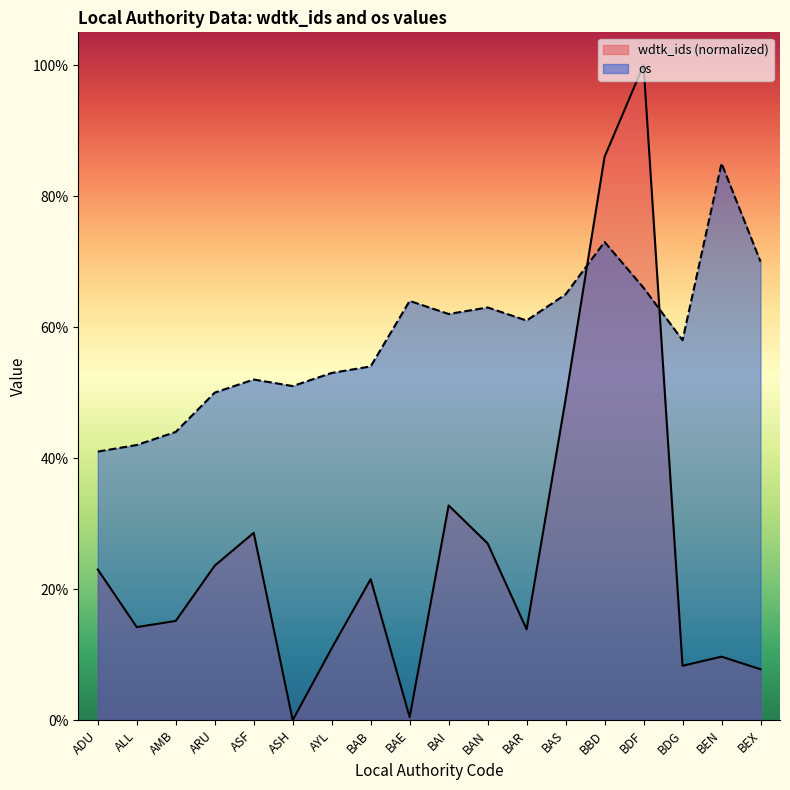

How many interior local valleys does the wdtk_ids series have?

5